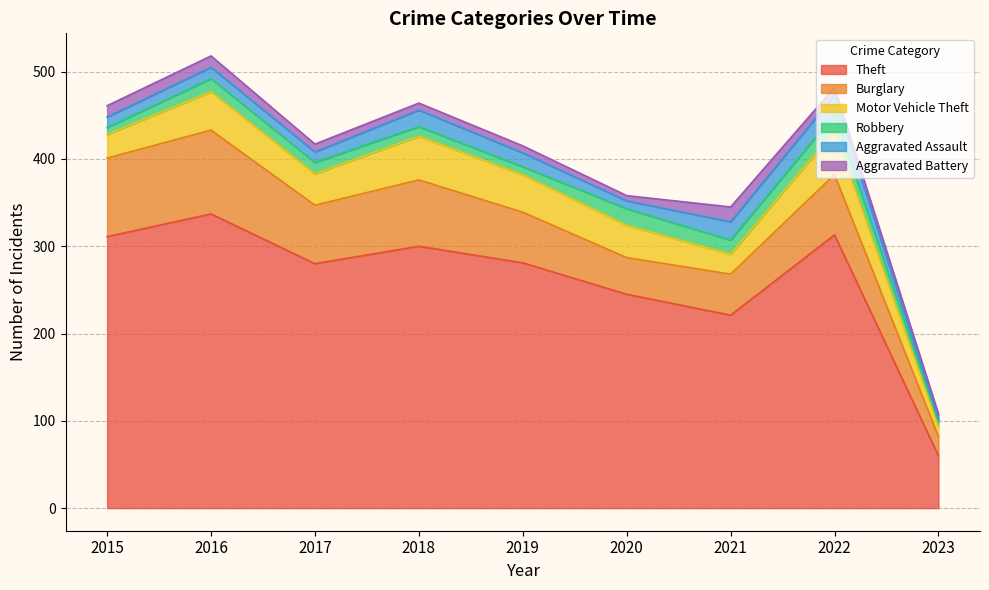

Reading left to right, extract all data points from this chart.

Theft: 2015=311	2016=337	2017=280	2018=300	2019=281	2020=245	2021=221	2022=313	2023=60
Burglary: 2015=90	2016=96	2017=67	2018=76	2019=58	2020=42	2021=47	2022=69	2023=22
Motor Vehicle Theft: 2015=27	2016=44	2017=36	2018=50	2019=43	2020=37	2021=23	2022=50	2023=11
Robbery: 2015=8	2016=15	2017=13	2018=11	2019=9	2020=19	2021=16	2022=19	2023=6
Aggravated Assault: 2015=12	2016=13	2017=12	2018=19	2019=16	2020=9	2021=21	2022=22	2023=3
Aggravated Battery: 2015=13	2016=13	2017=9	2018=8	2019=8	2020=6	2021=17	2022=9	2023=6